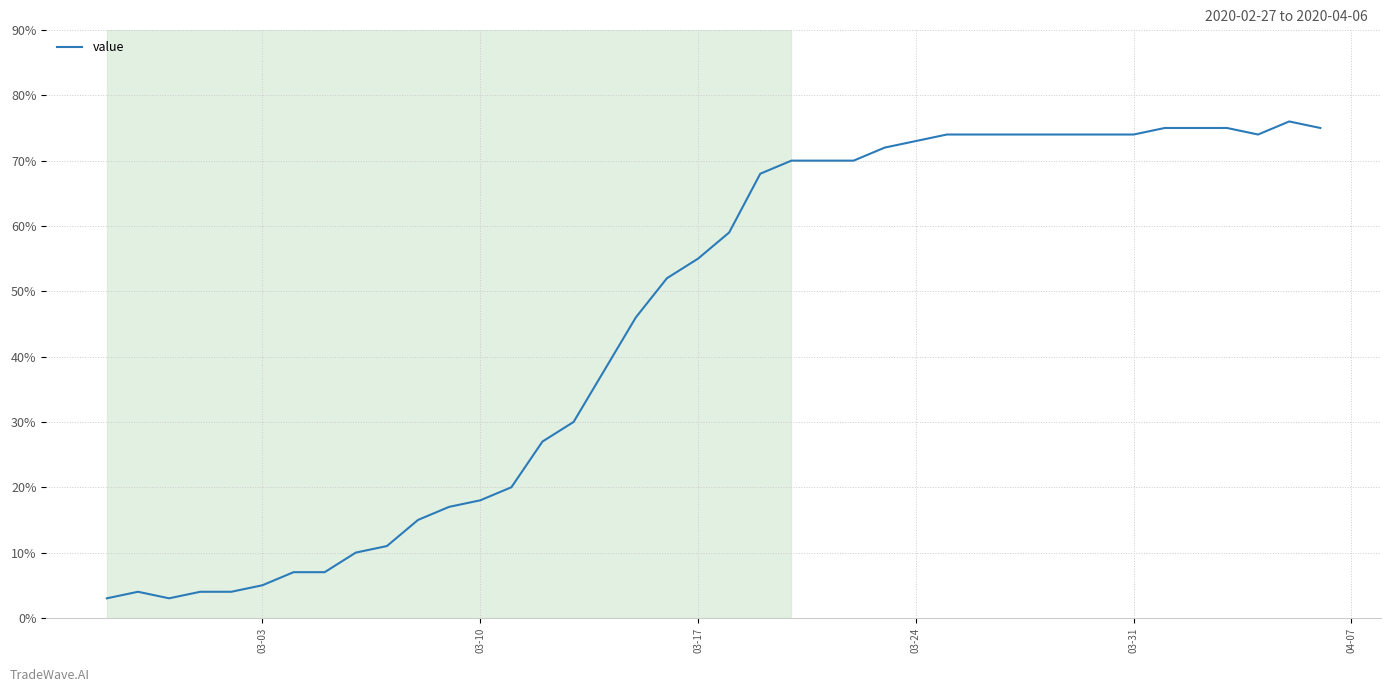

What is the minimum value shown in the chart?

3